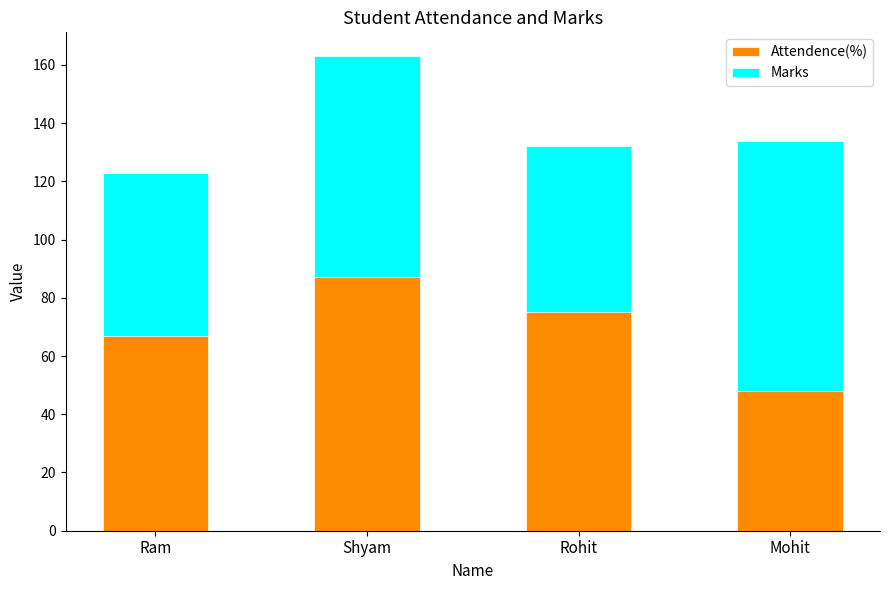

How many Attendence(%) values are between 67 and 87?

3